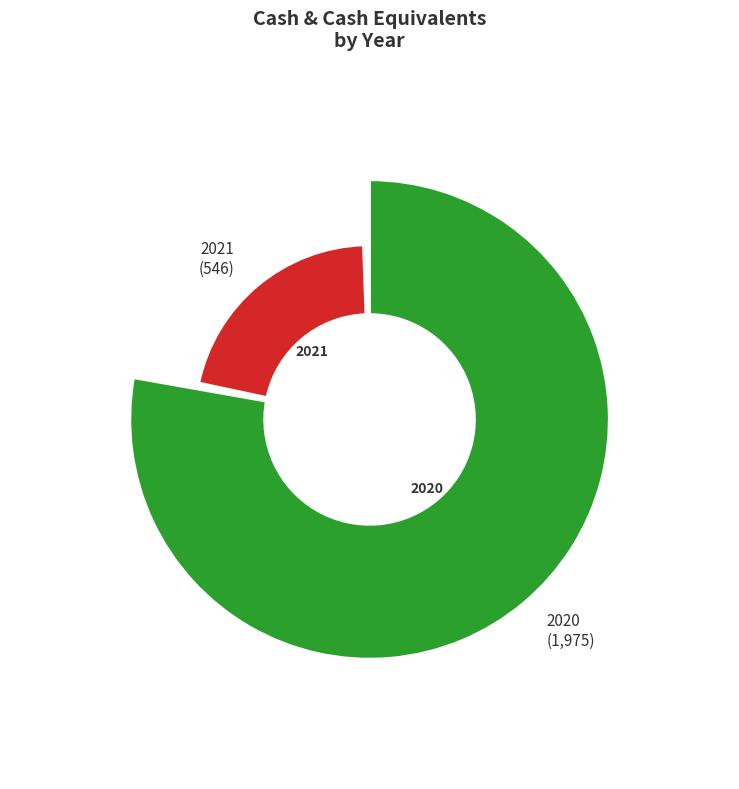

Which category has the smallest portion of the pie?

2021